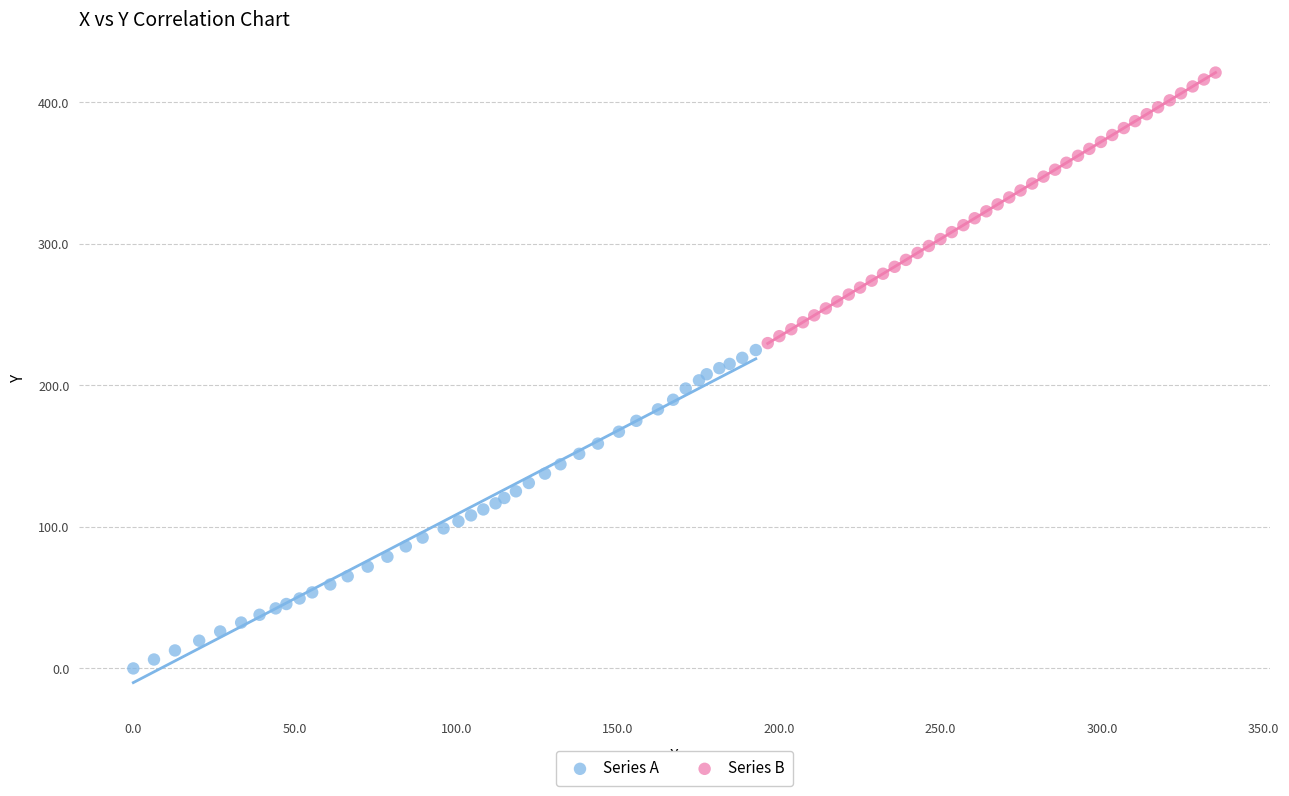

Which series has the widest spread of Y values?

Series A